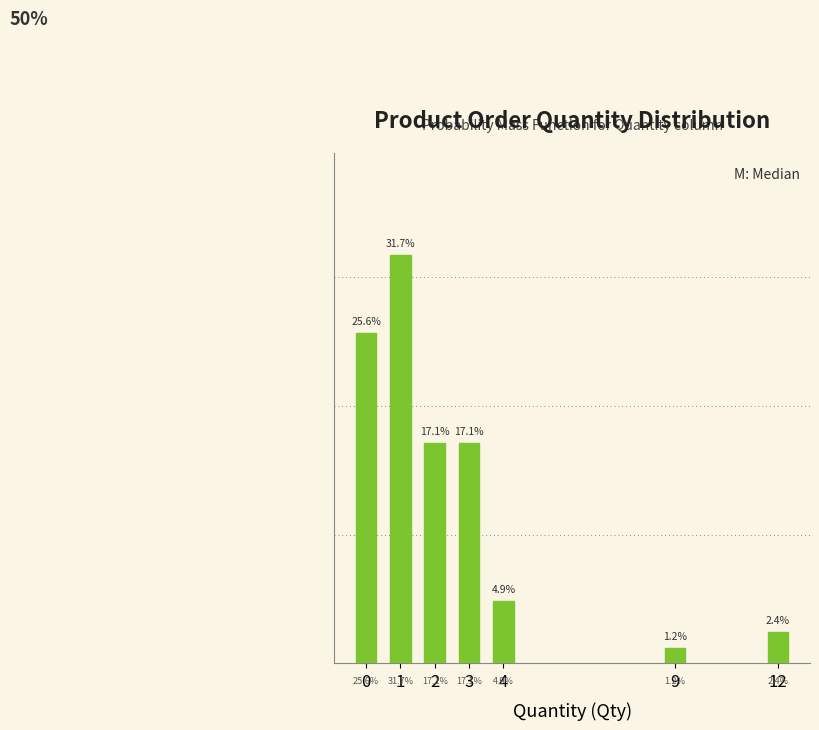

Are the bars horizontal?

No